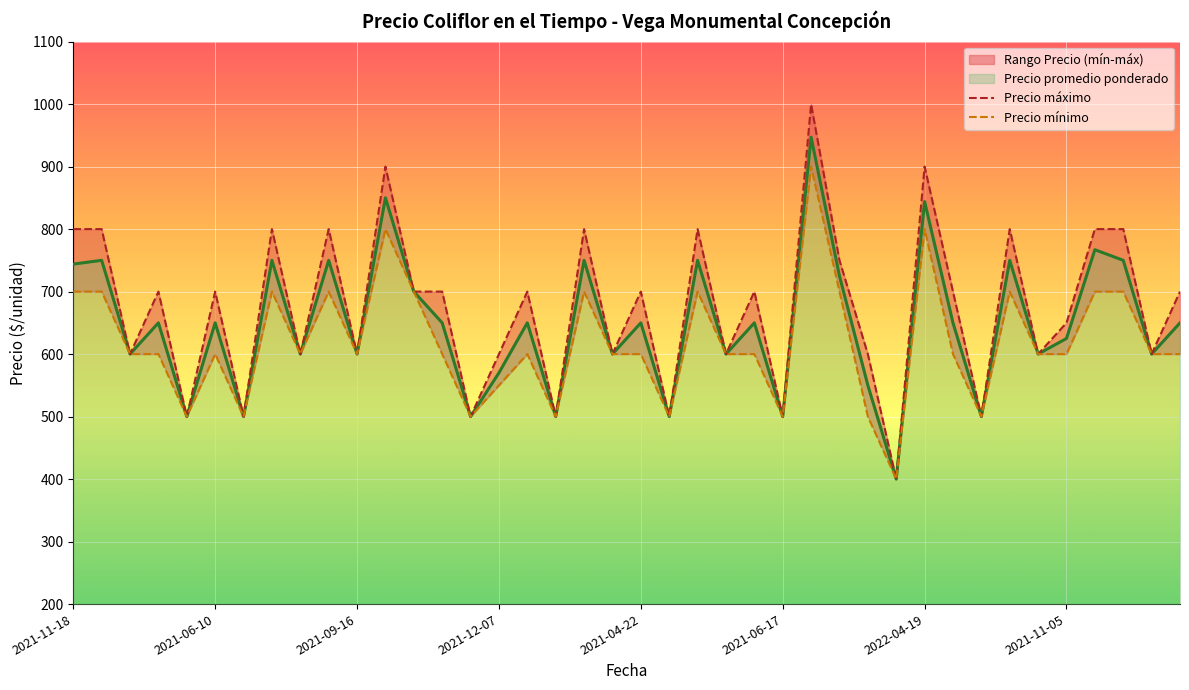

Which has a higher value, 2021-07-21 or 2021-09-14?

2021-09-14